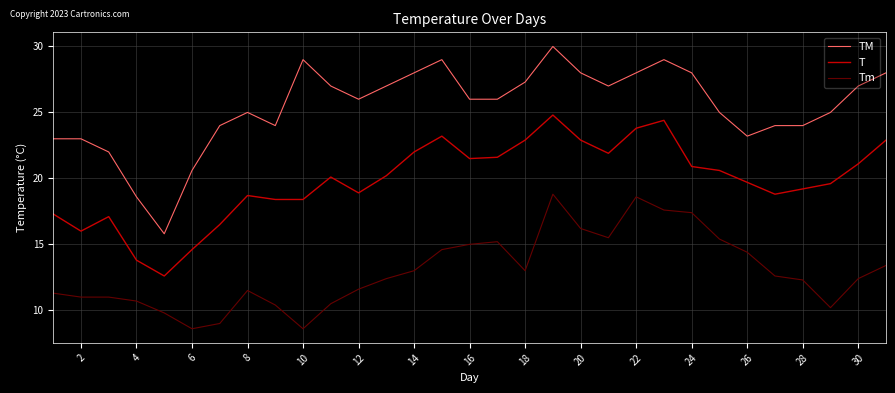

True or false: TM has more than 2 points higher than both neighbors.

True